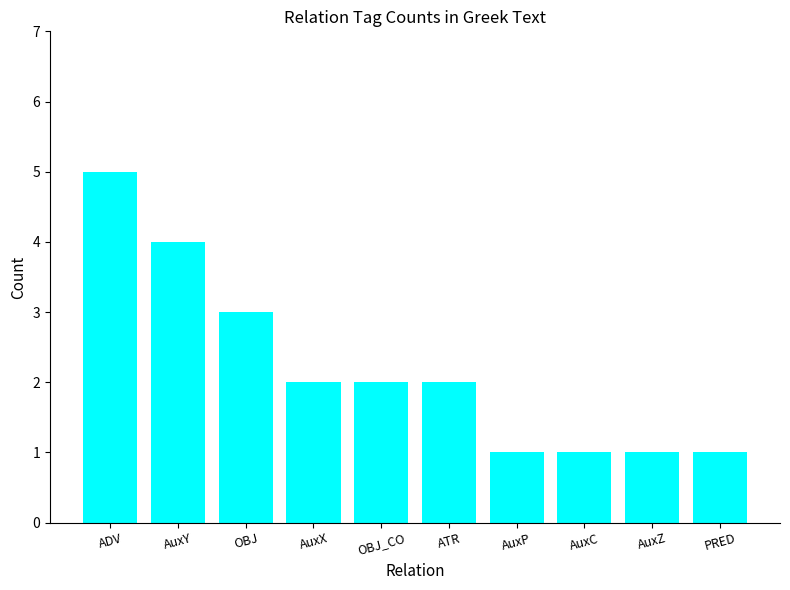

What is the change in value from ADV to ATR?

-3